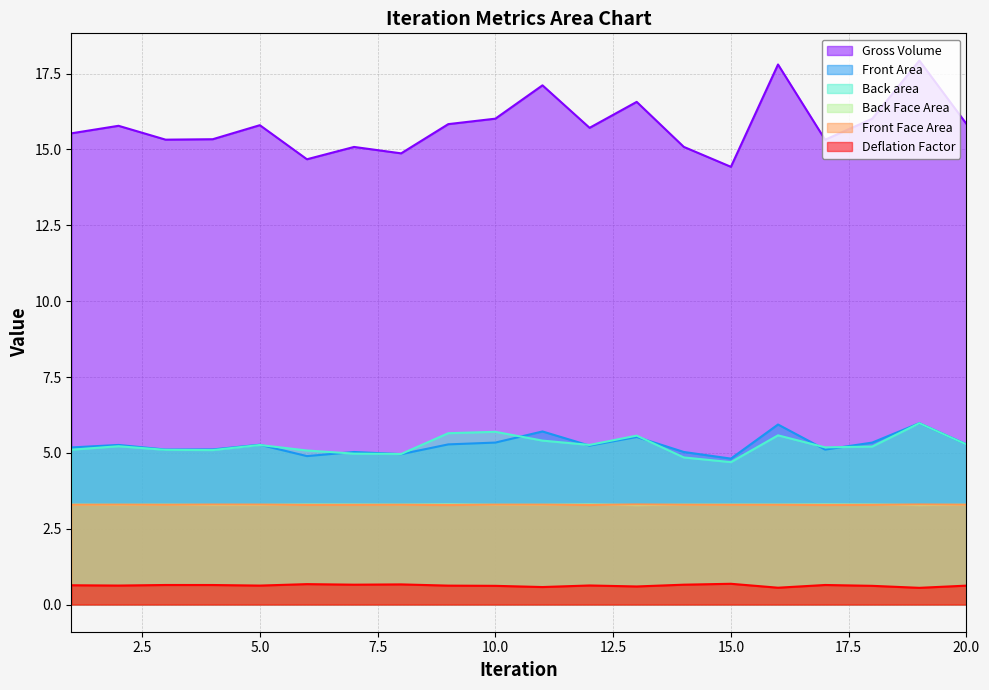

The value of Back Face Area at 18 is 5.2. True or false?

False